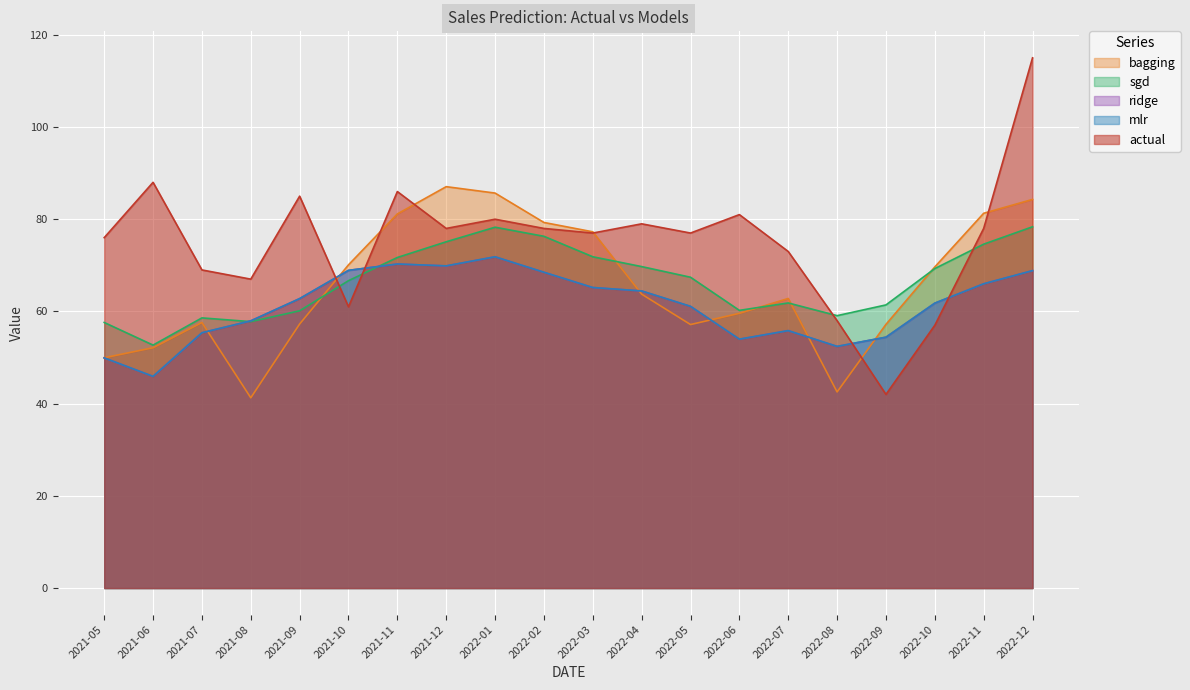

Count the number of categories in the chart.

20